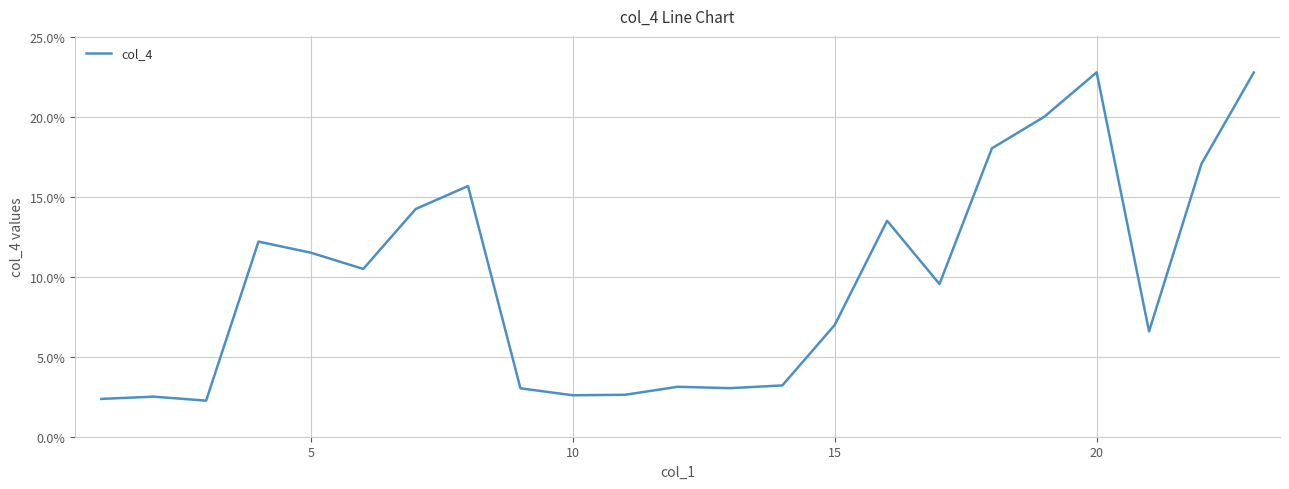

What is the smallest value displayed?

2.3